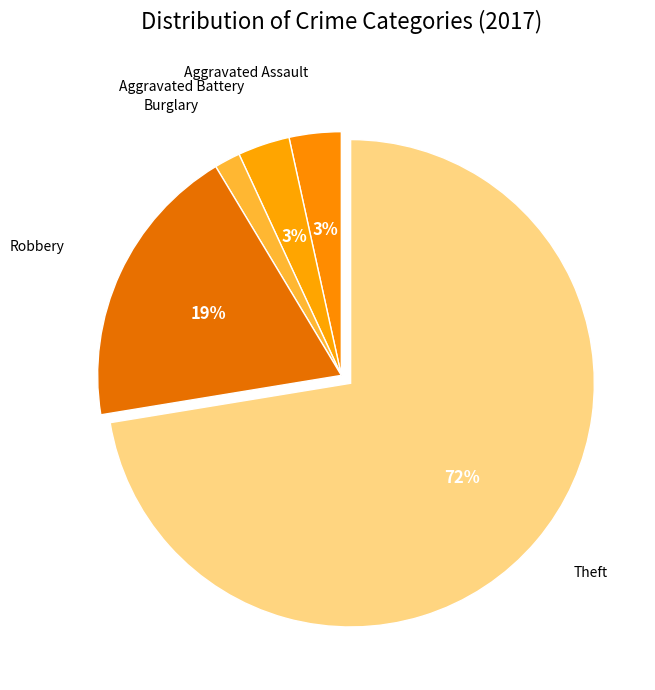

Combined, do Aggravated Battery and Aggravated Assault account for over 50%?

No